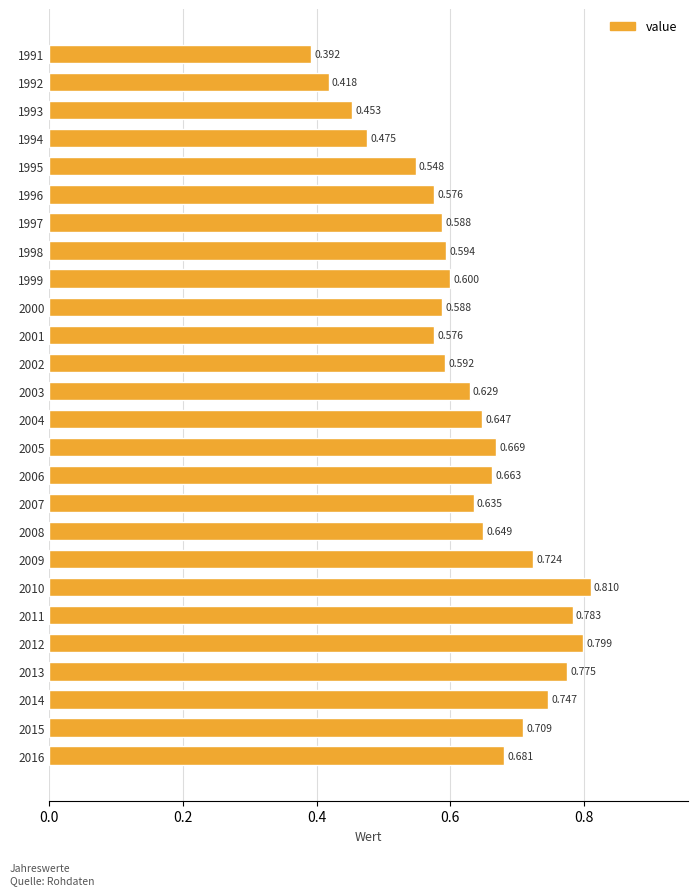

How many series are shown in this chart?

1